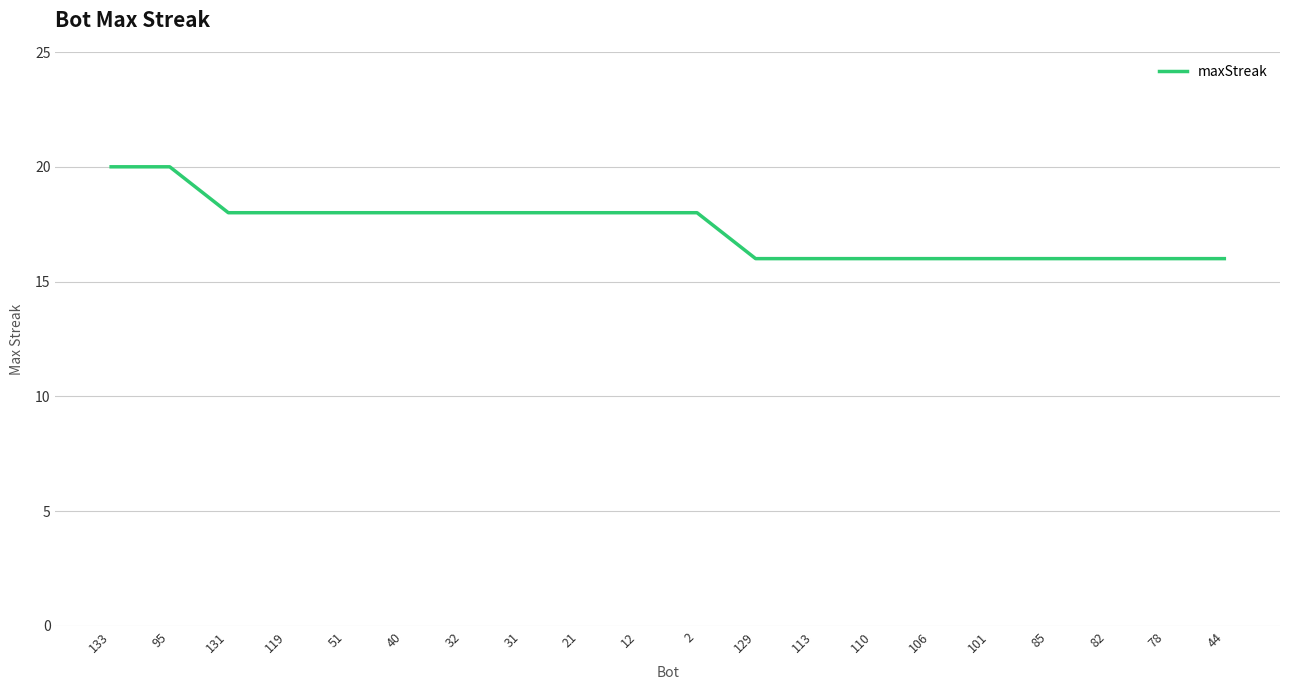

Reading right to left, extract all data points from this chart.

44=16	78=16	82=16	85=16	101=16	106=16	110=16	113=16	129=16	2=18	12=18	21=18	31=18	32=18	40=18	51=18	119=18	131=18	95=20	133=20